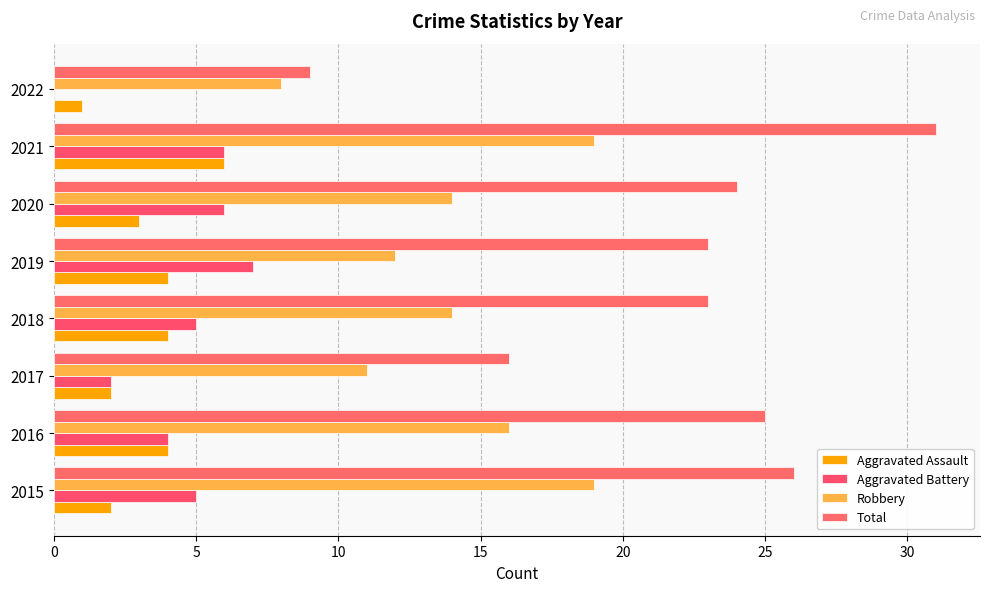

How many values in Aggravated Battery are above zero?

7